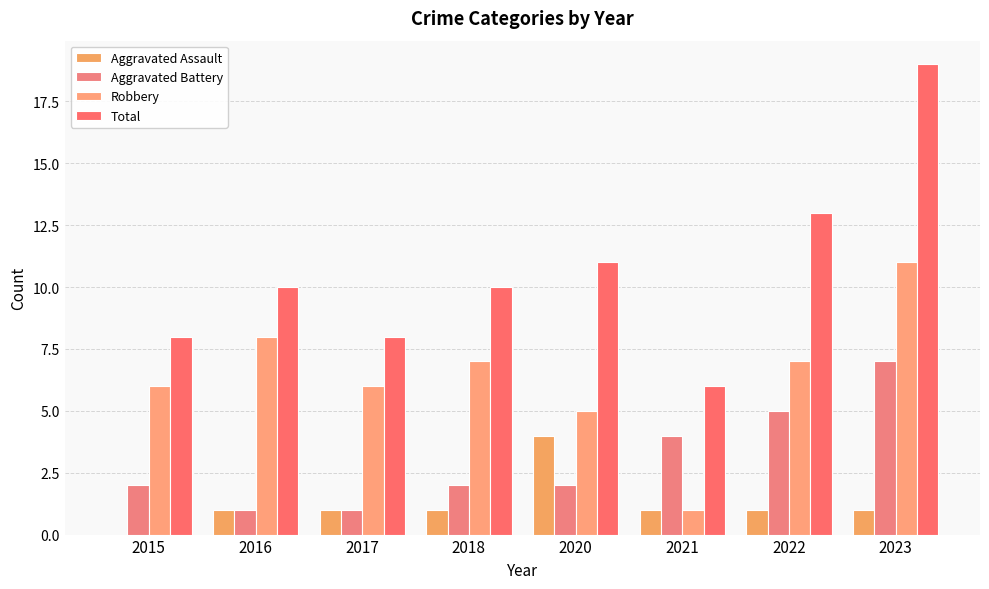

The value of Total at 2015 is 13. True or false?

False